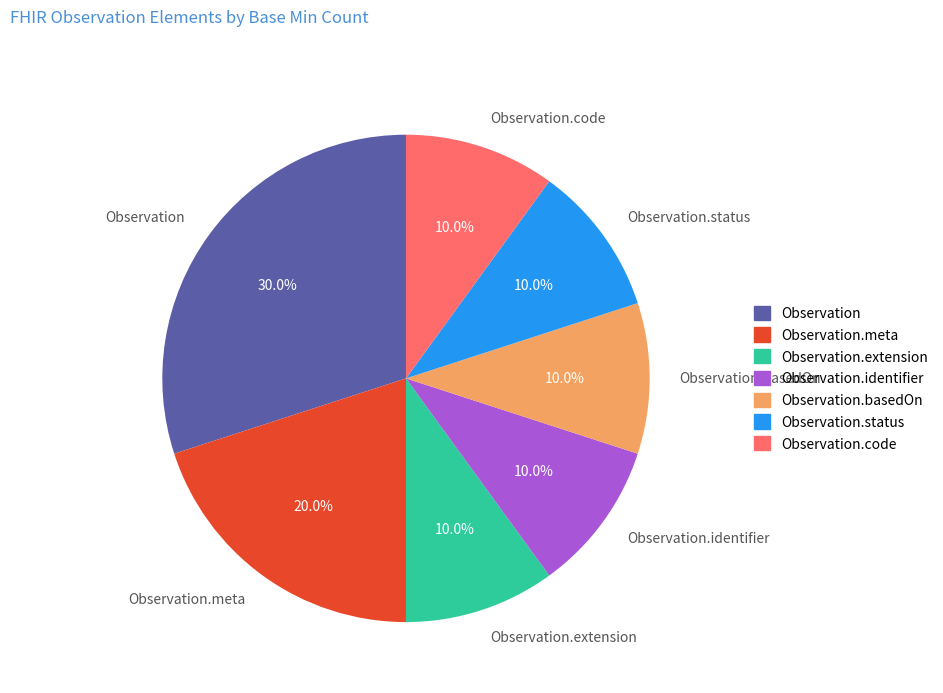

What is the ratio of the value at Observation.identifier to the value at Observation.extension?

1.0